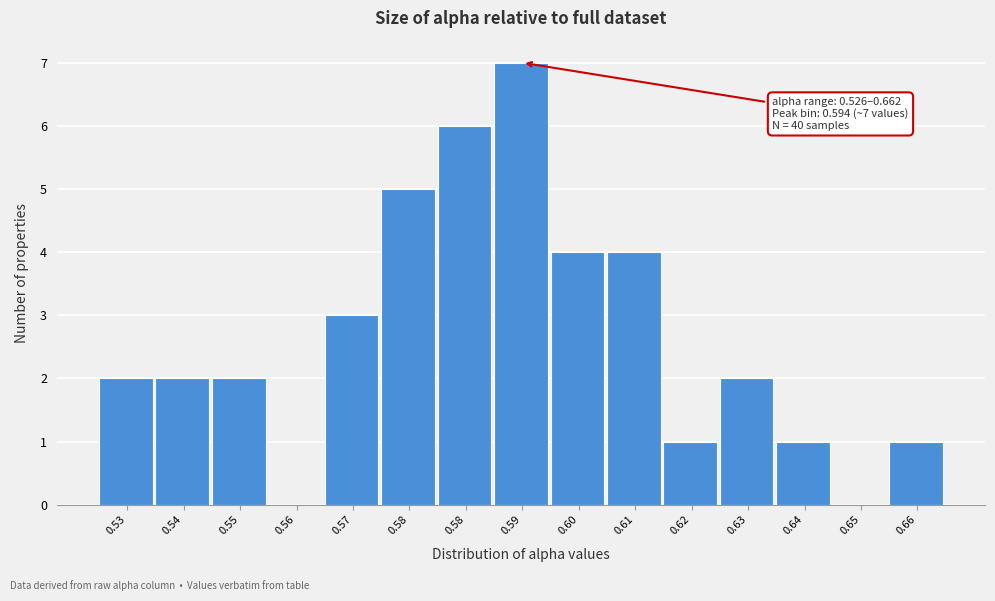

How many distinct data groups are displayed?

1